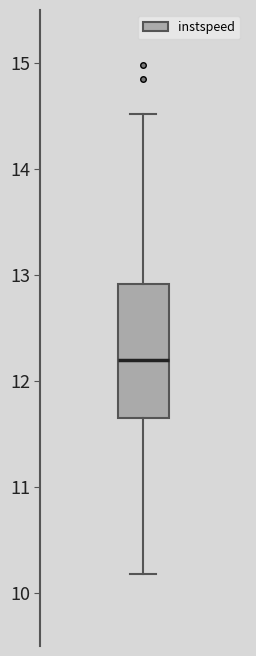

Read this box plot against the y-axis: the position of the median line, the range covered by the box, and the ends of both whiskers. The values are not printed on the chart, so give them approximately, as read against the axis.

median 12.2, box 11.6 to 12.9, whiskers 10.2 to 14.5